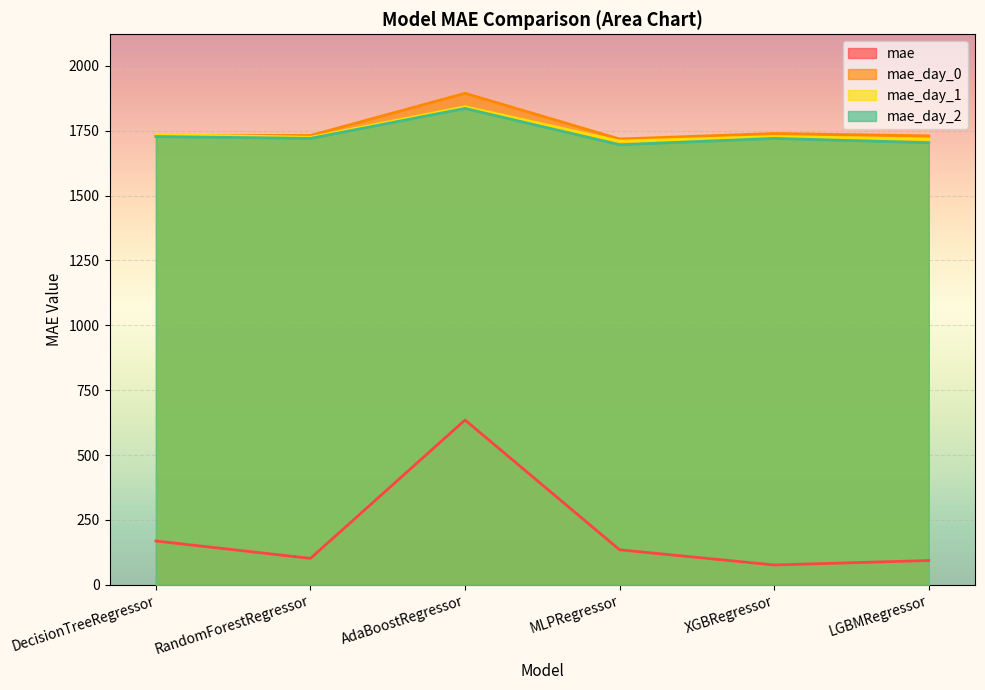

What is the average value of the mae_day_2 series?

1734.1